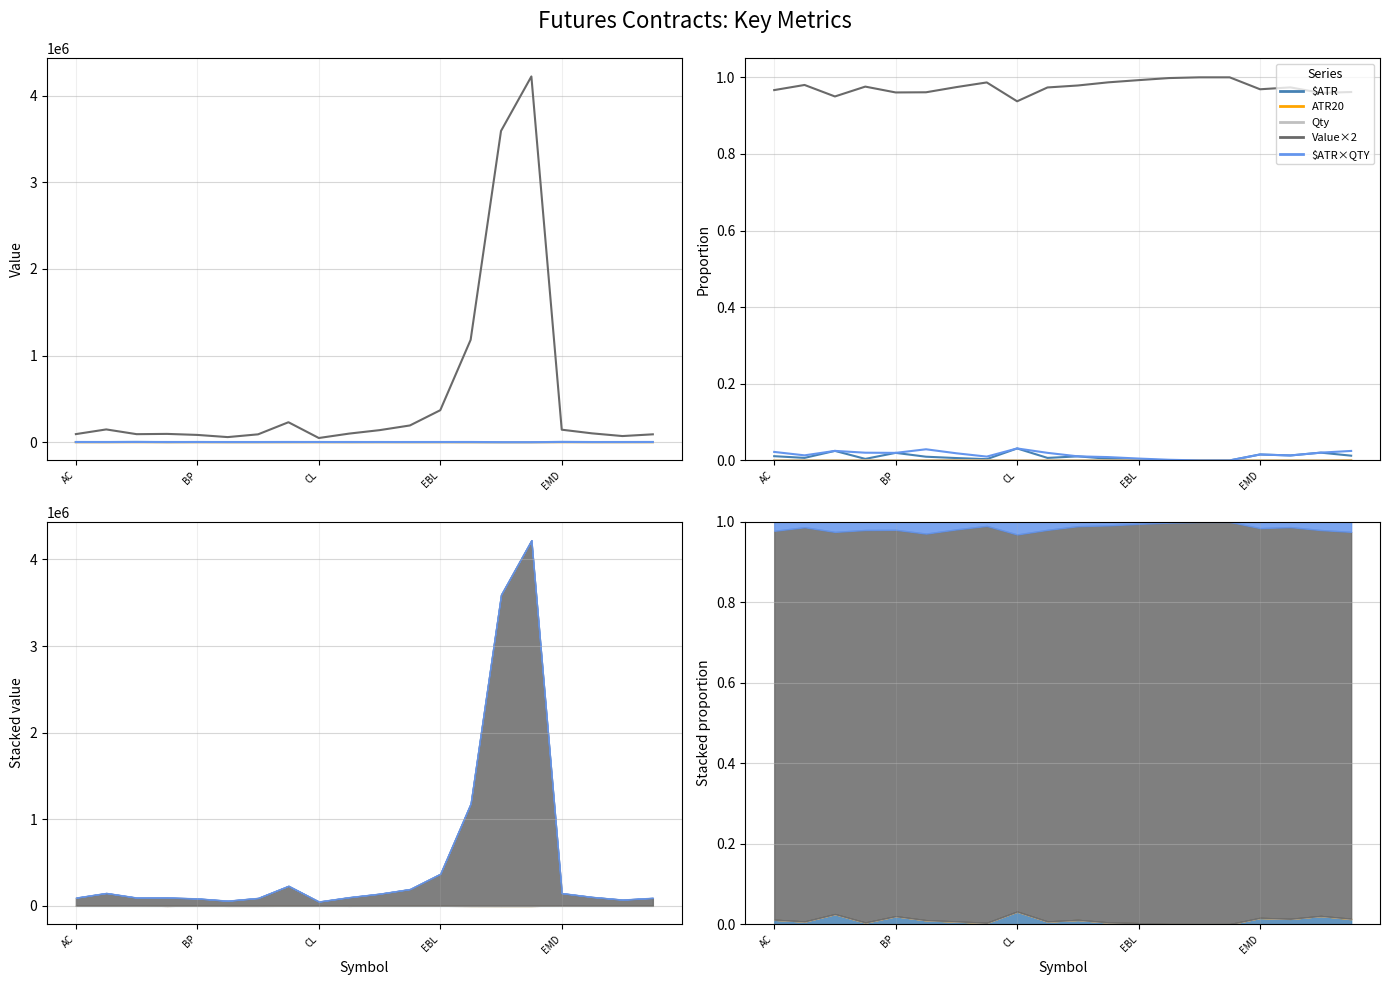

Reading left to right, what are all the values shown in this chart?

$ATR: 0.0	0.0	0.0	0.0	0.0	0.0	0.0	0.0	0.0	0.0	0.0	0.0	0.0	0.0	0.0	0.0	0.0	0.0	0.0	0.0
ATR20: 0.0	0.0	0.0	0.0	0.0	0.0	0.0	0.0	0.0	0.0	0.0	0.0	0.0	0.0	0.0	0.0	0.0	0.0	0.0	0.0
Qty: 0.0	0.0	0.0	0.0	0.0	0.0	0.0	0.0	0.0	0.0	0.0	0.0	0.0	0.0	0.0	0.0	0.0	0.0	0.0	0.0
Value×2: 1.0	1.0	1.0	1.0	1.0	1.0	1.0	1.0	0.9	1.0	1.0	1.0	1.0	1.0	1.0	1.0	1.0	1.0	1.0	1.0
$ATR×QTY: 0.0	0.0	0.0	0.0	0.0	0.0	0.0	0.0	0.0	0.0	0.0	0.0	0.0	0.0	0.0	0.0	0.0	0.0	0.0	0.0